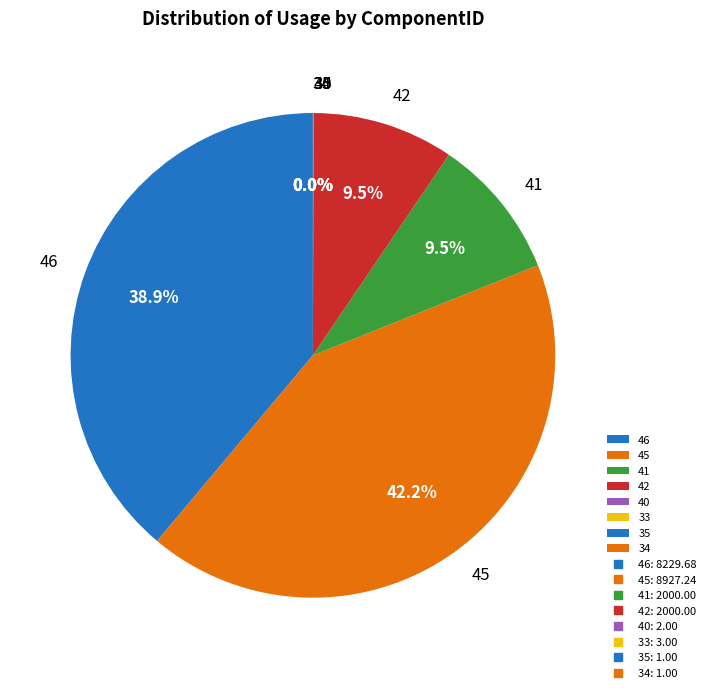

To the nearest percent, what is the average slice percentage?

12%